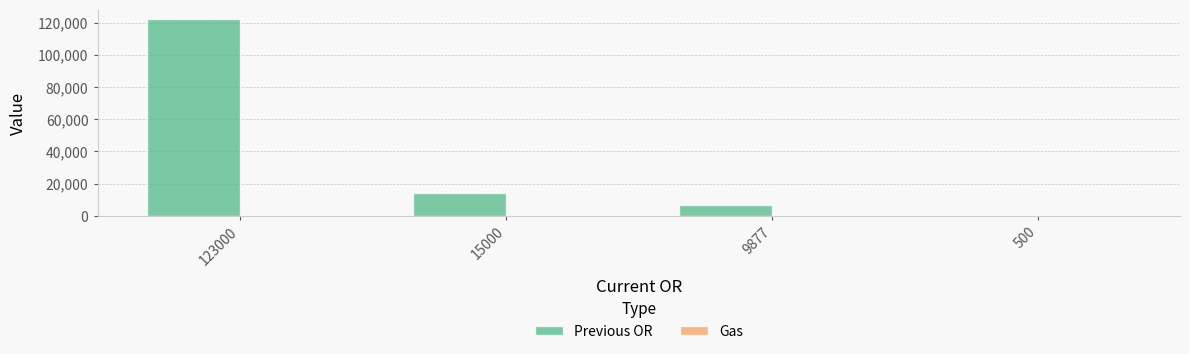

Does the chart contain stacked bars?

No